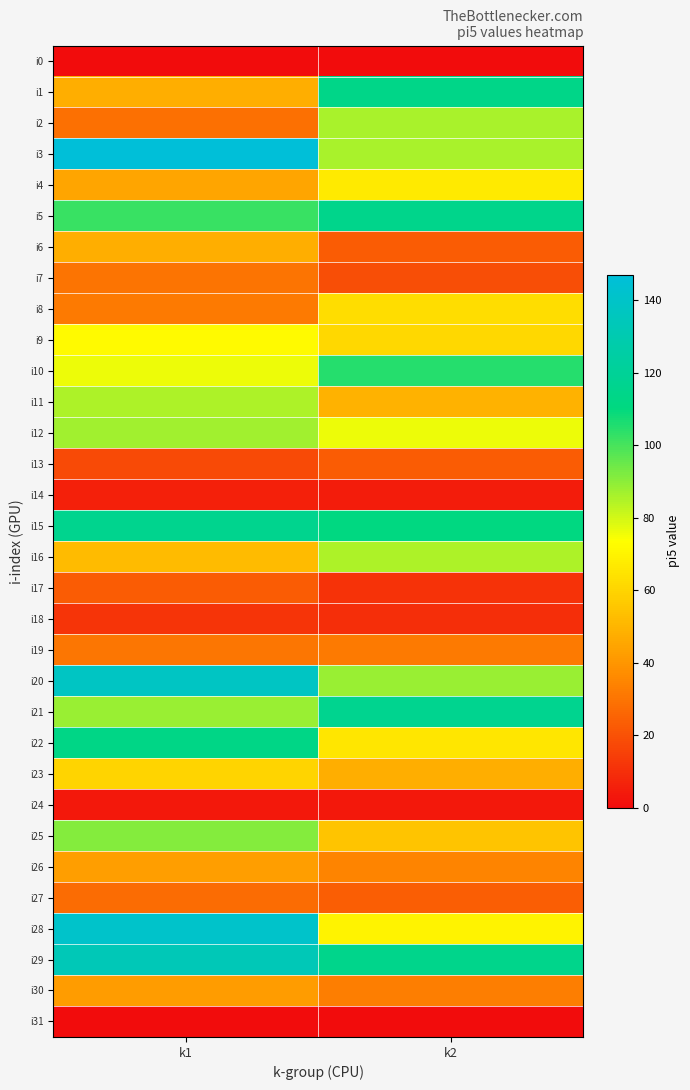

Which has a higher value, k1 or k2?

k1